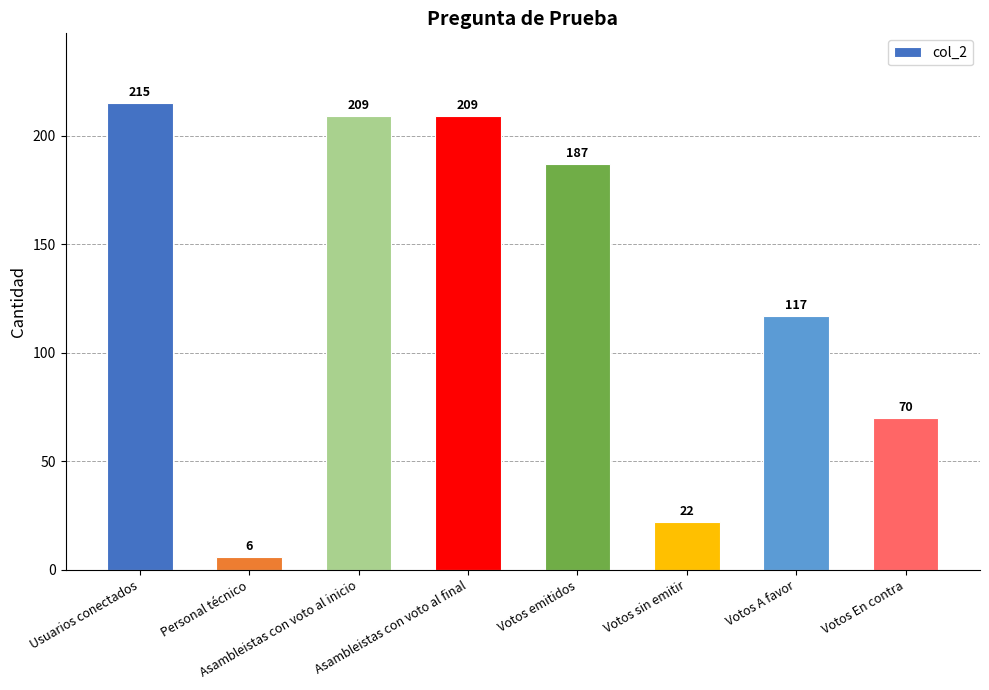

What is the difference between the maximum and minimum values?

209